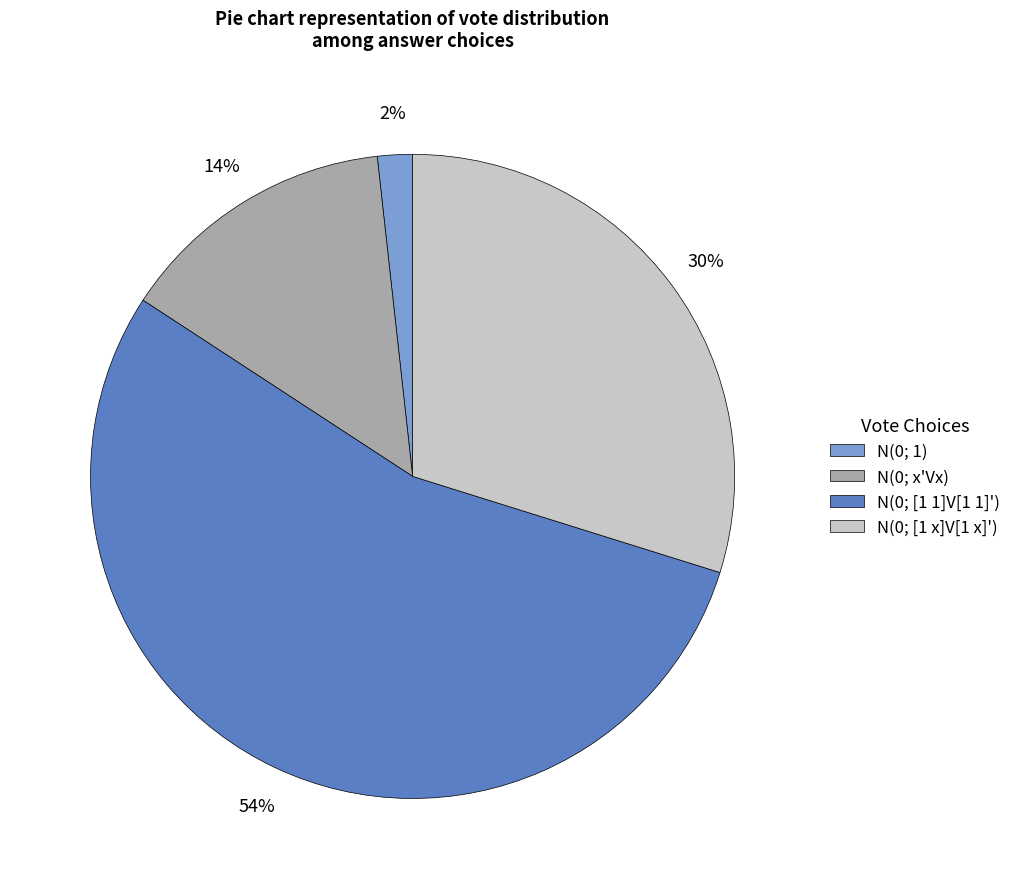

To the nearest percent, what is the average slice percentage?

25%